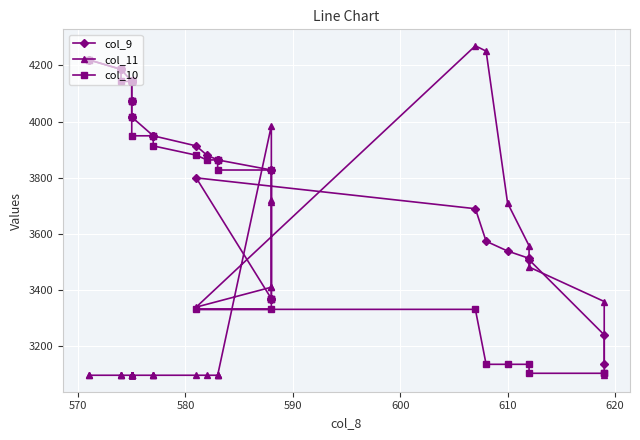

How many interior local peaks does the col_9 series have?

1